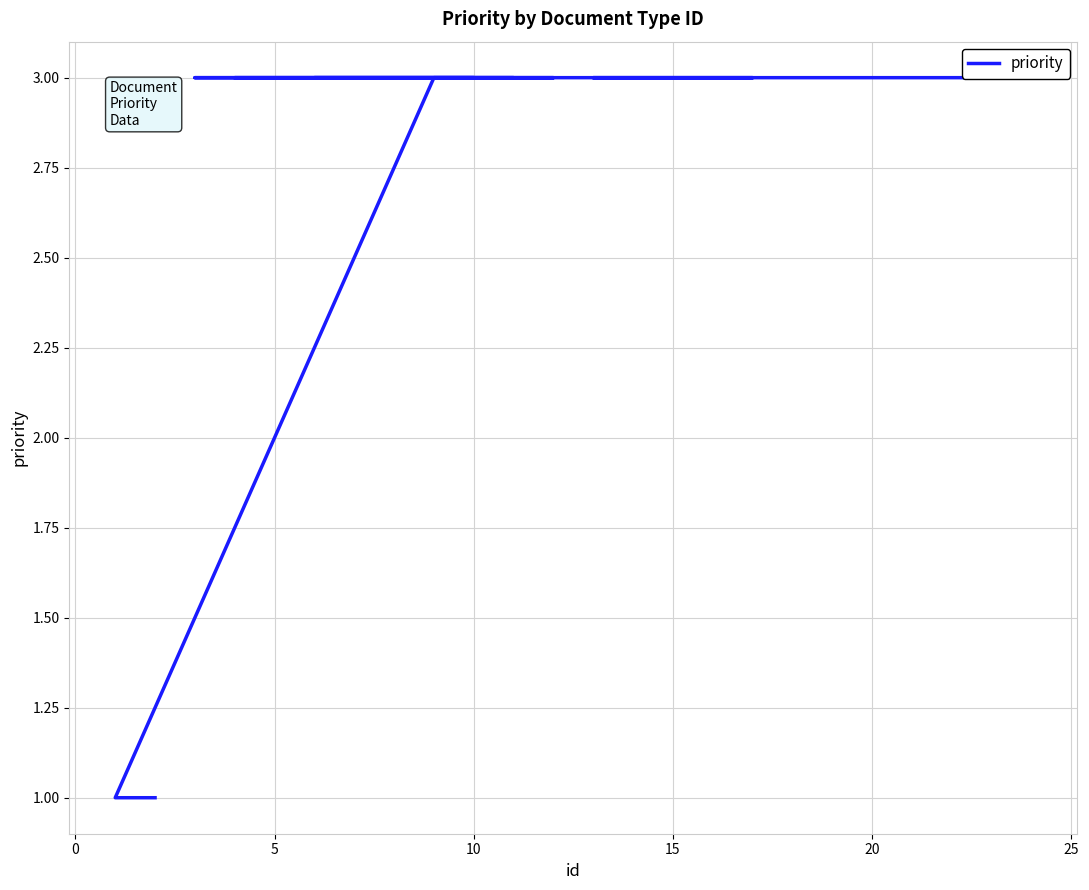

What is the smallest value displayed?

1